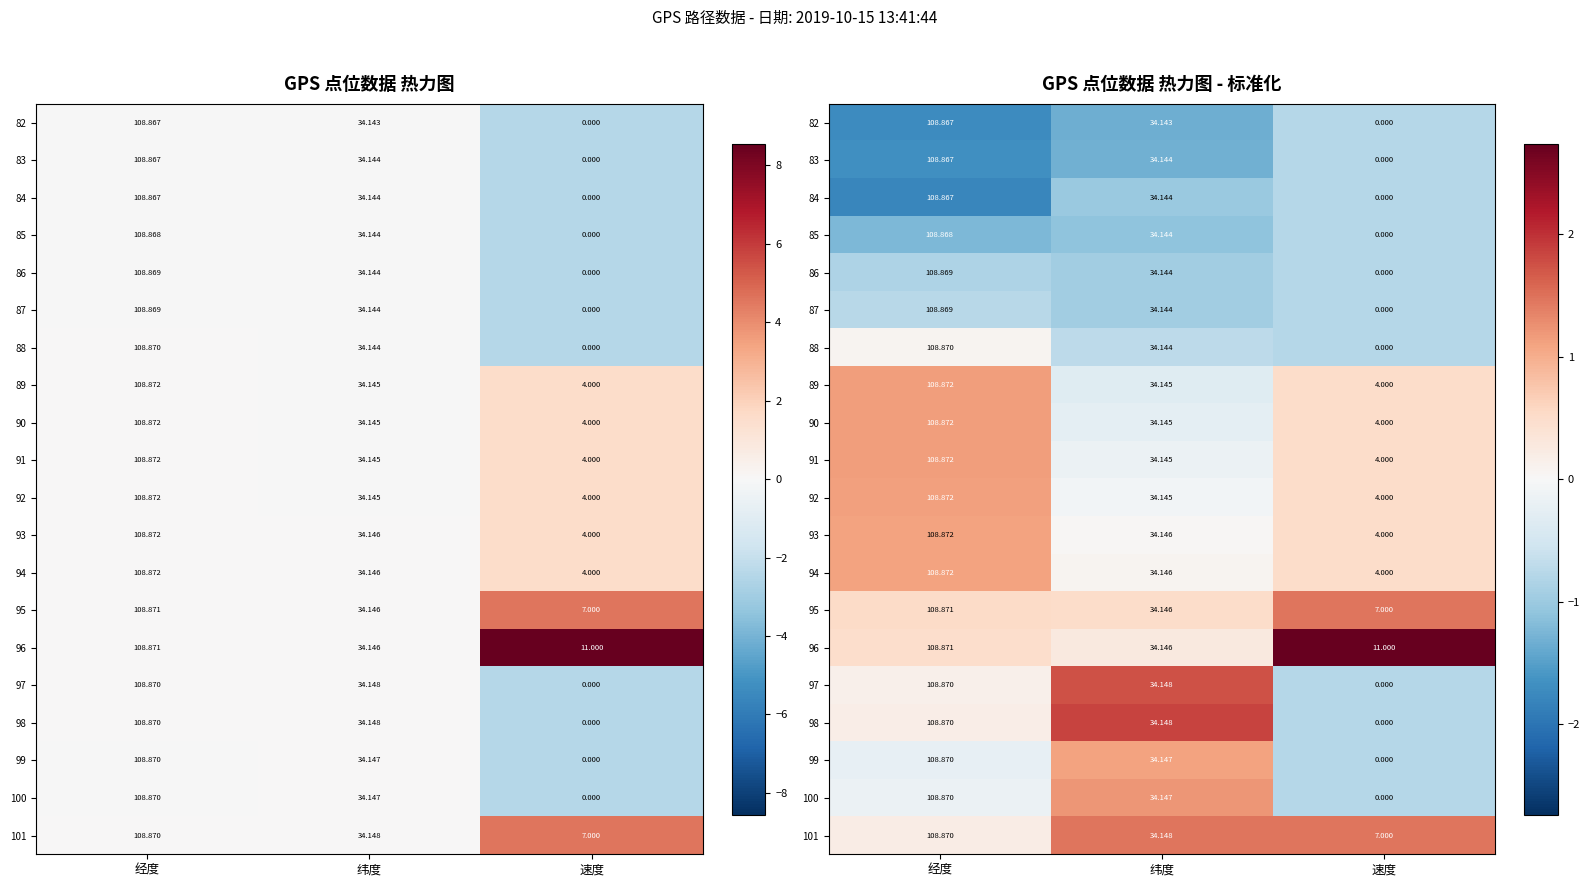

At which label is 93 closest to 0?

纬度